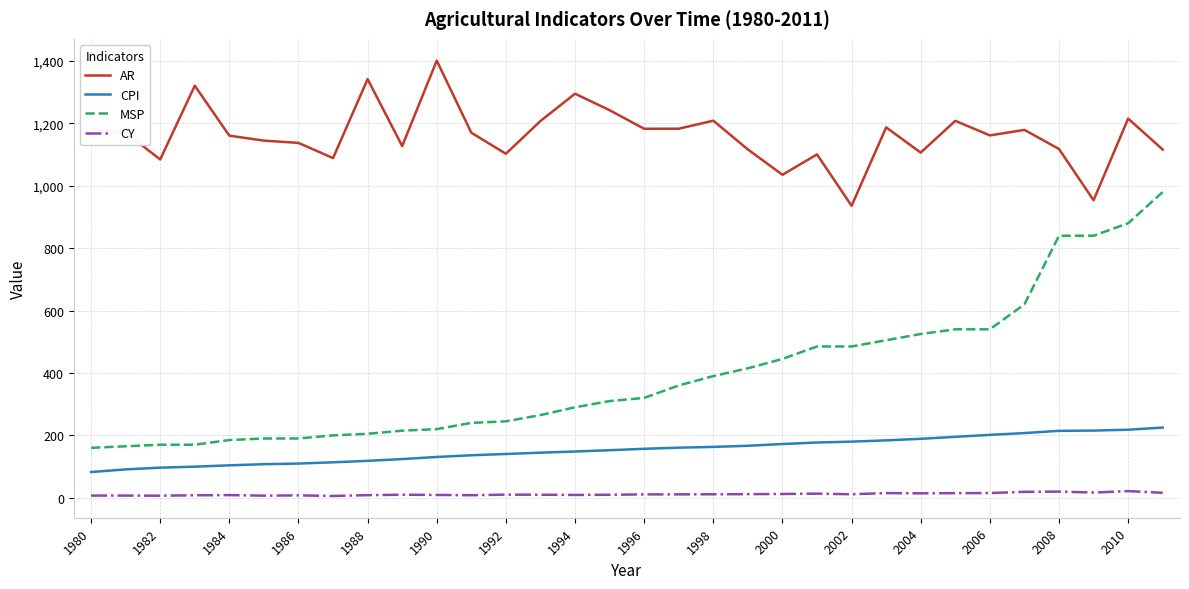

What is the maximum value shown in the chart?

1401.4